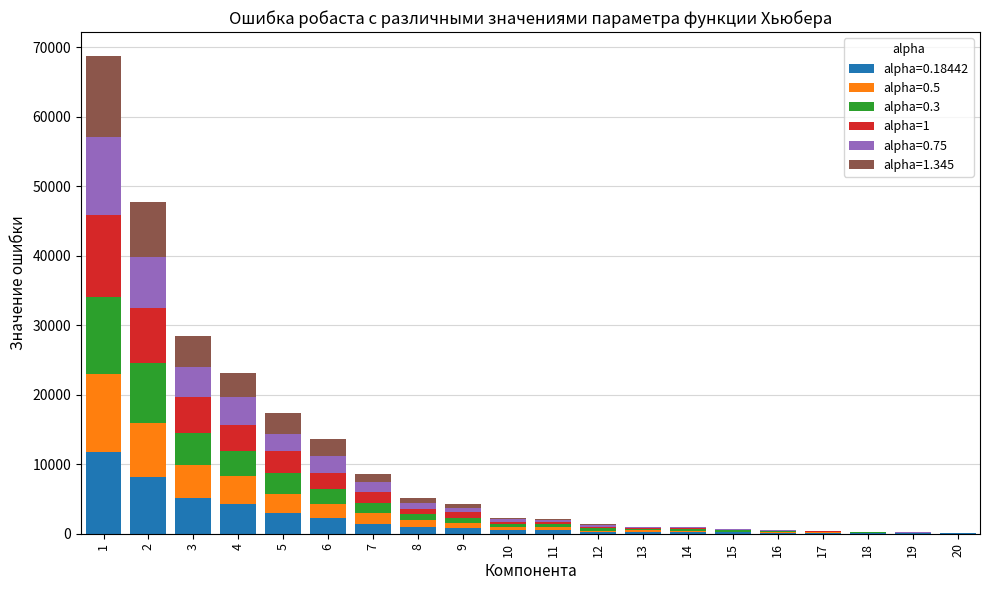

What is the total value across all series at 1?

68773.6